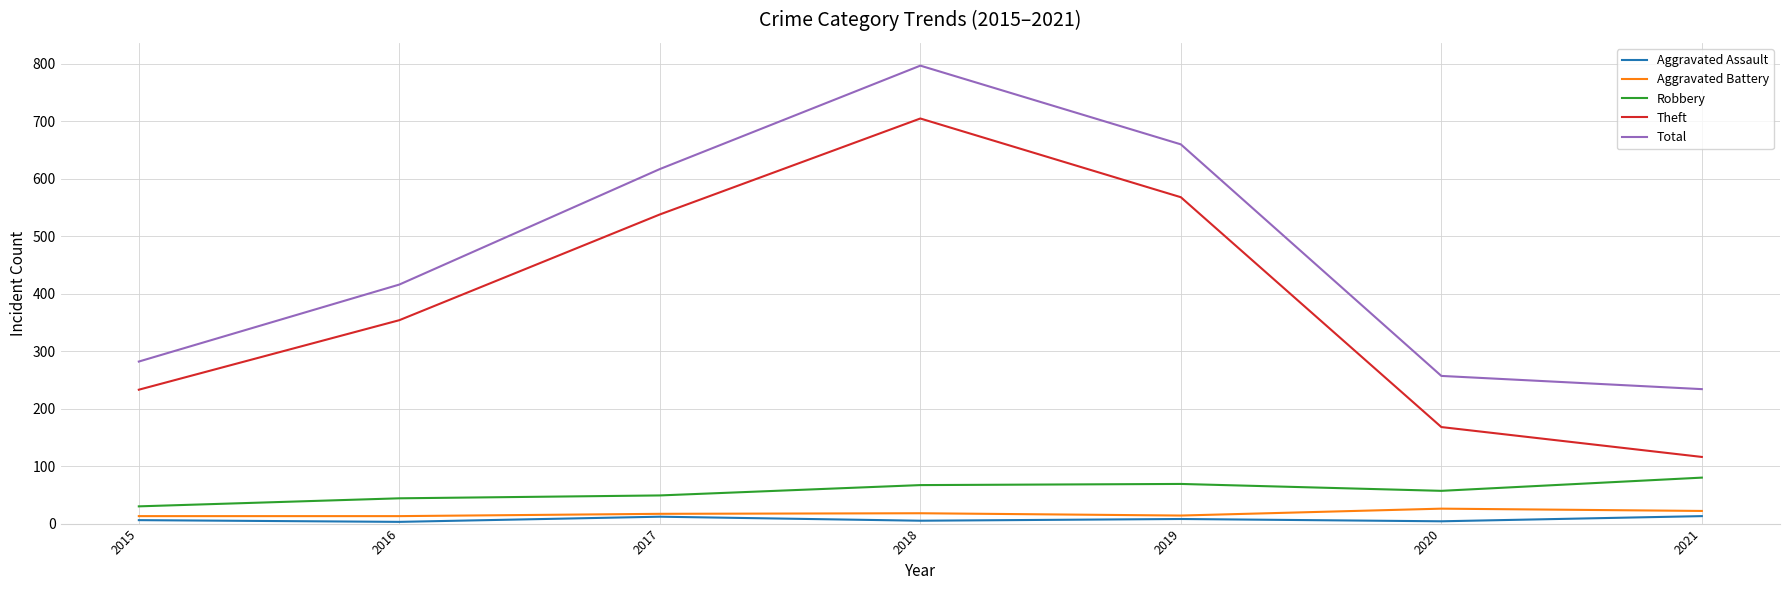

What is the highest value of the Total series?

797